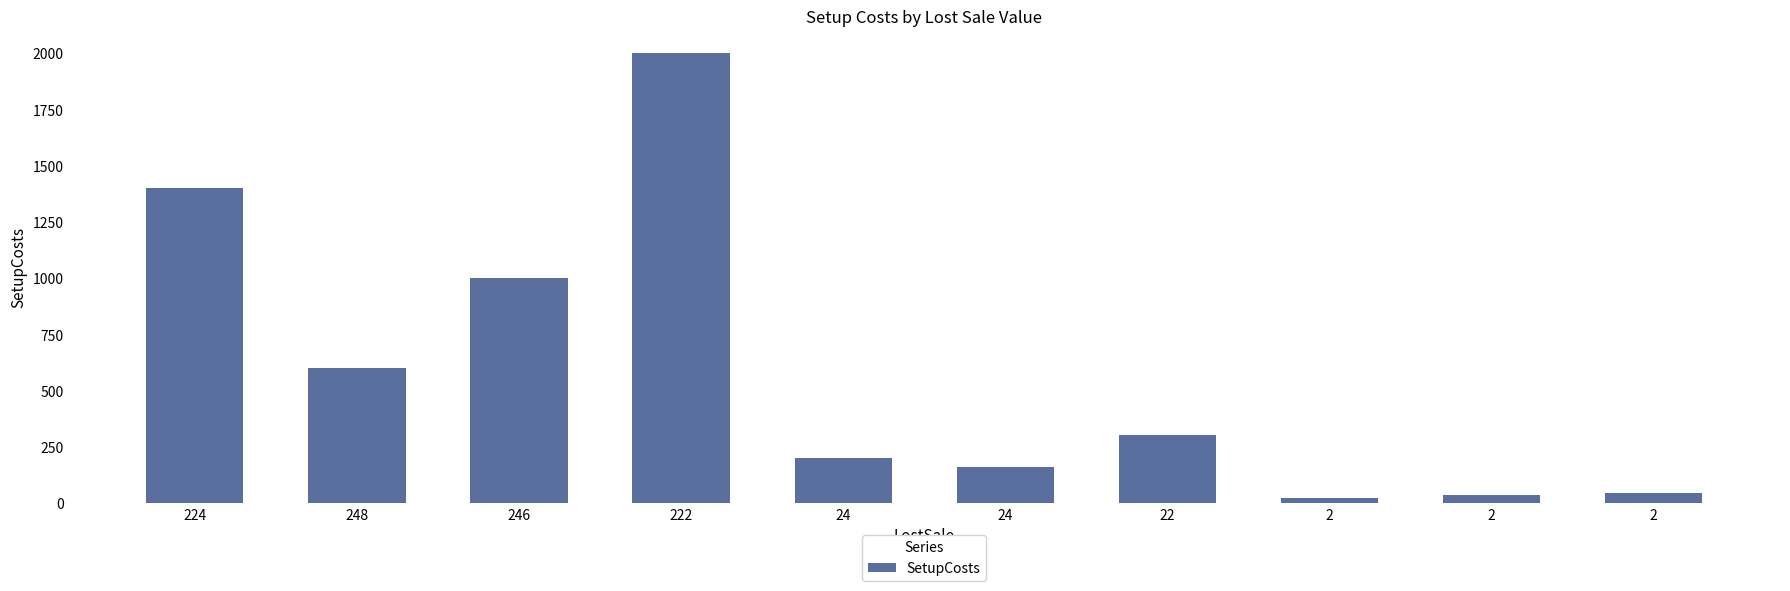

Count the number of data series in this chart.

1